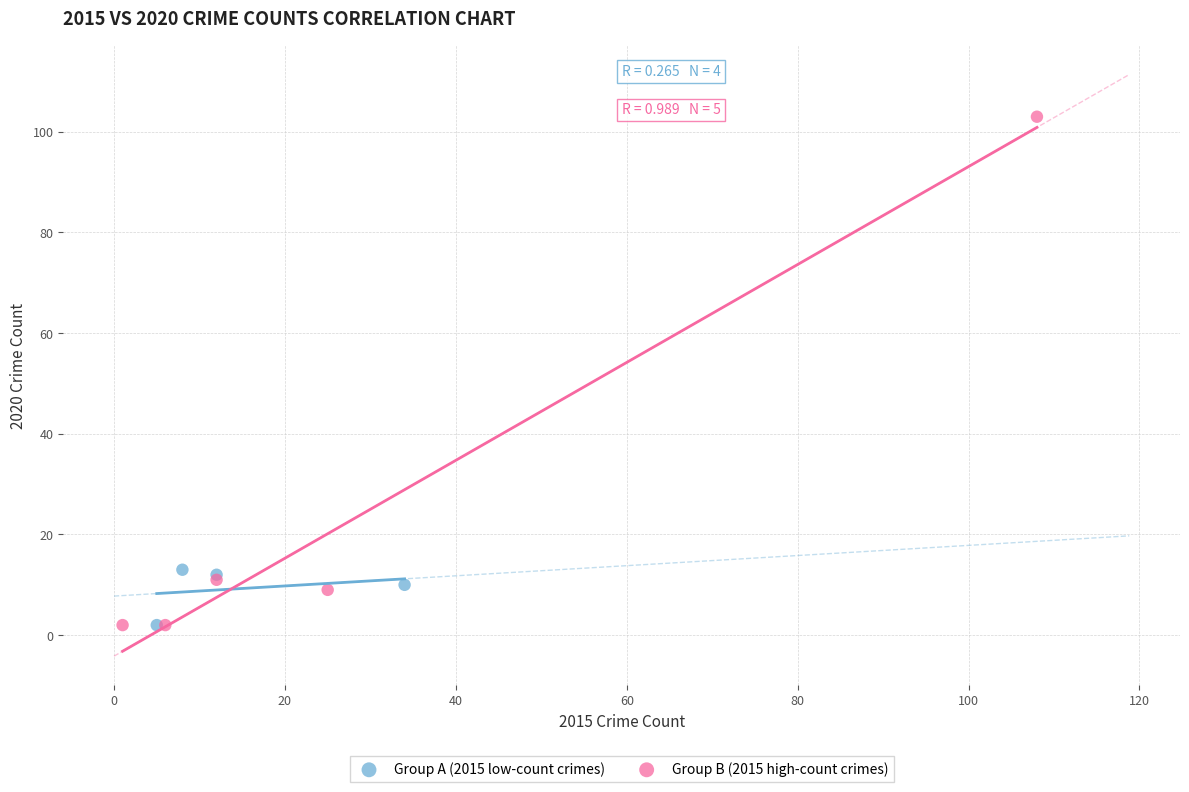

Which series contains the highest Y value?

Group B (2015 high-count crimes)